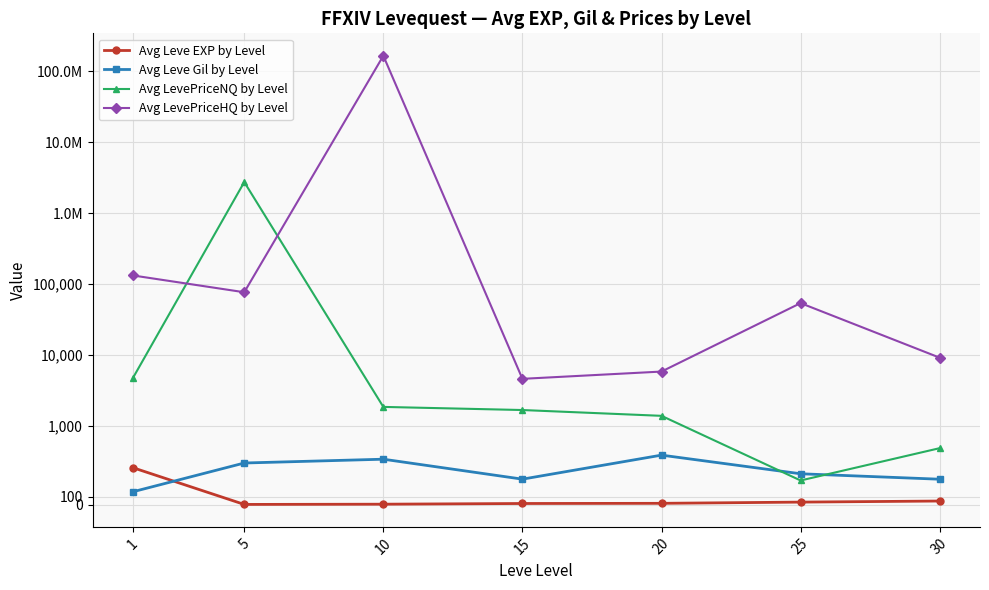

At 5, list the series in order from largest to smallest.

Avg LevePriceNQ by Level, Avg LevePriceHQ by Level, Avg Leve Gil by Level, Avg Leve EXP by Level